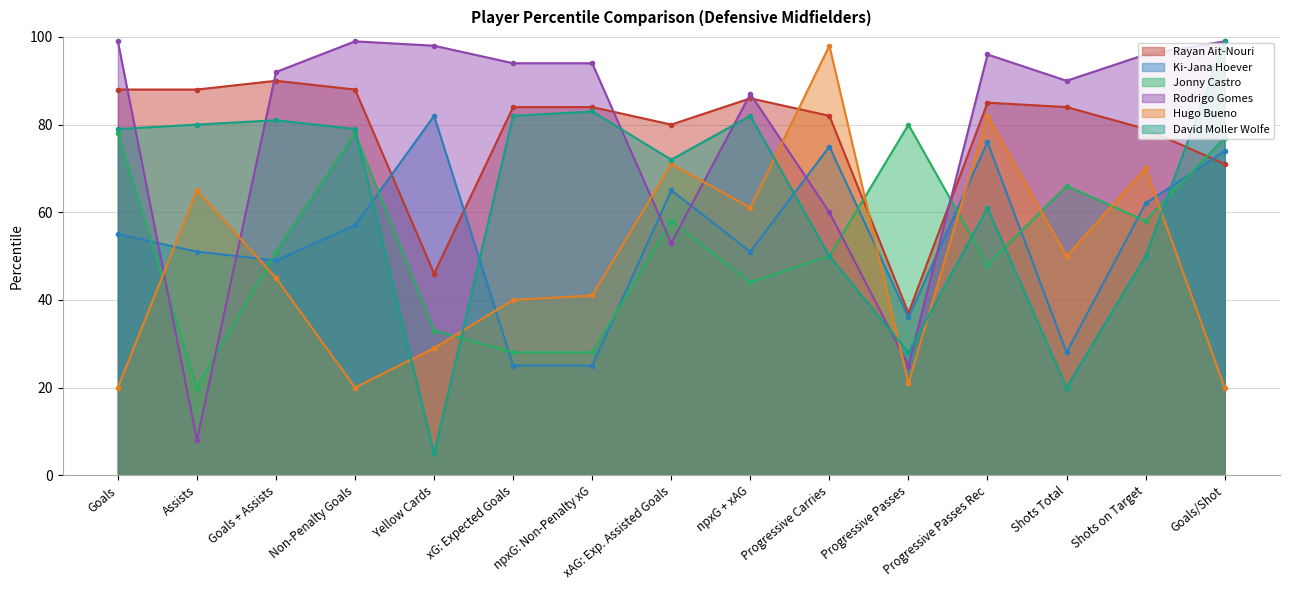

How many data points in Jonny Castro are less than 51?

7